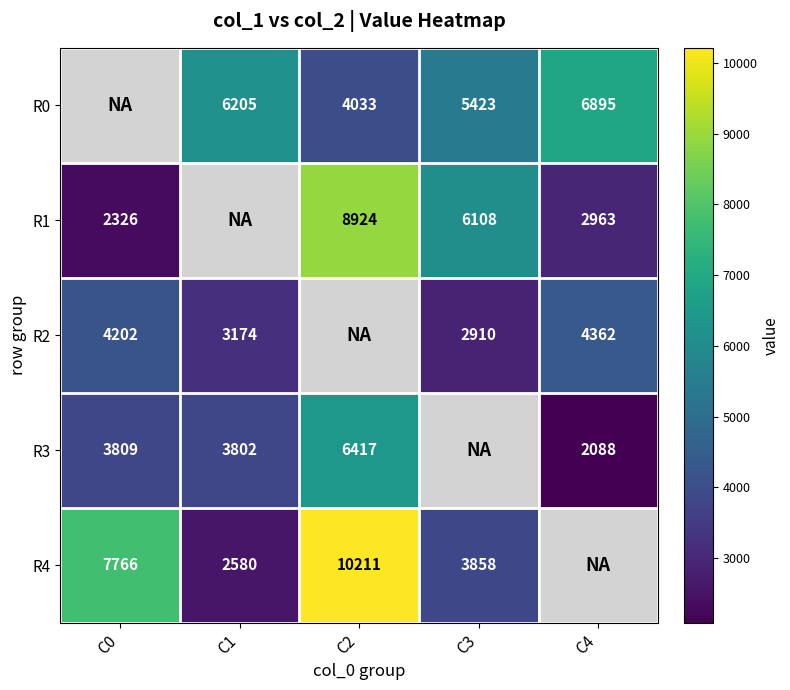

What is the total value across all series at C1?

17781